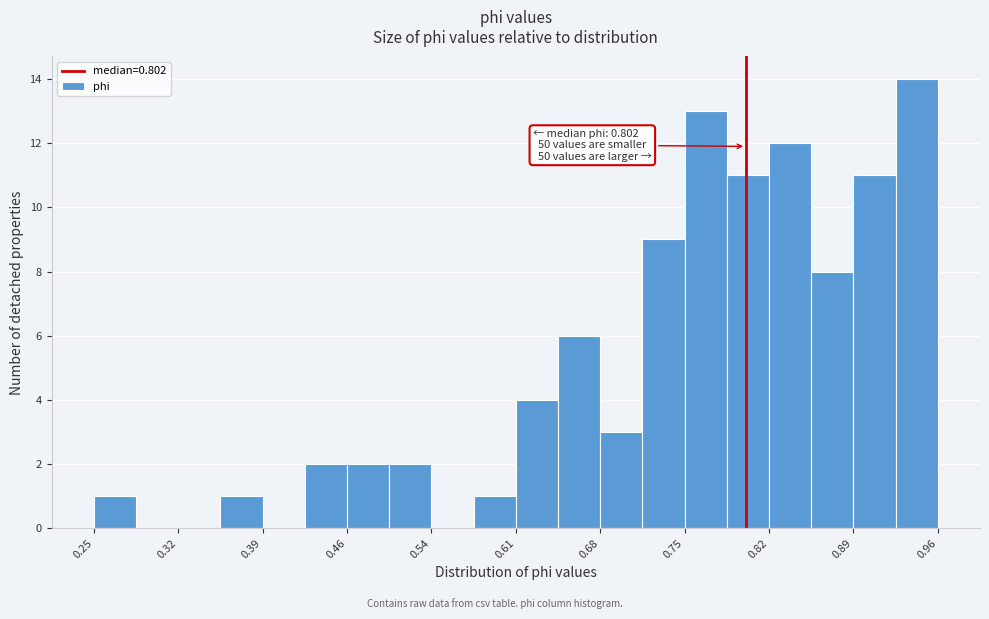

Read against the x-axis, roughly where is the centre of the tallest bar?

0.95